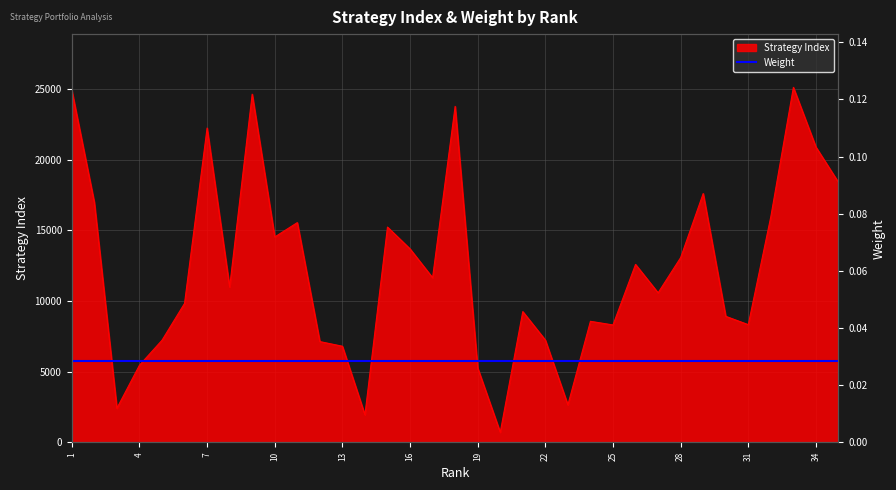

What is the minimum value shown in the chart?

711